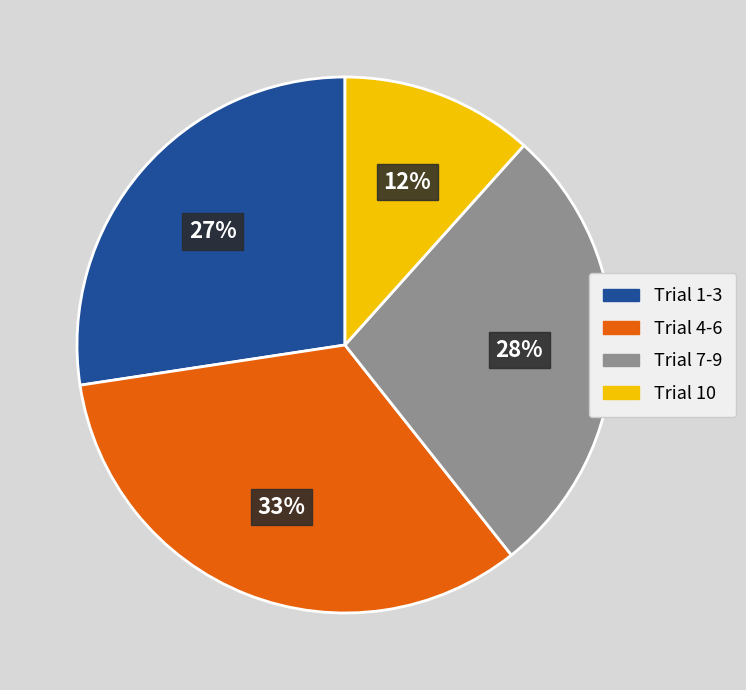

How many segments does this pie chart have?

4